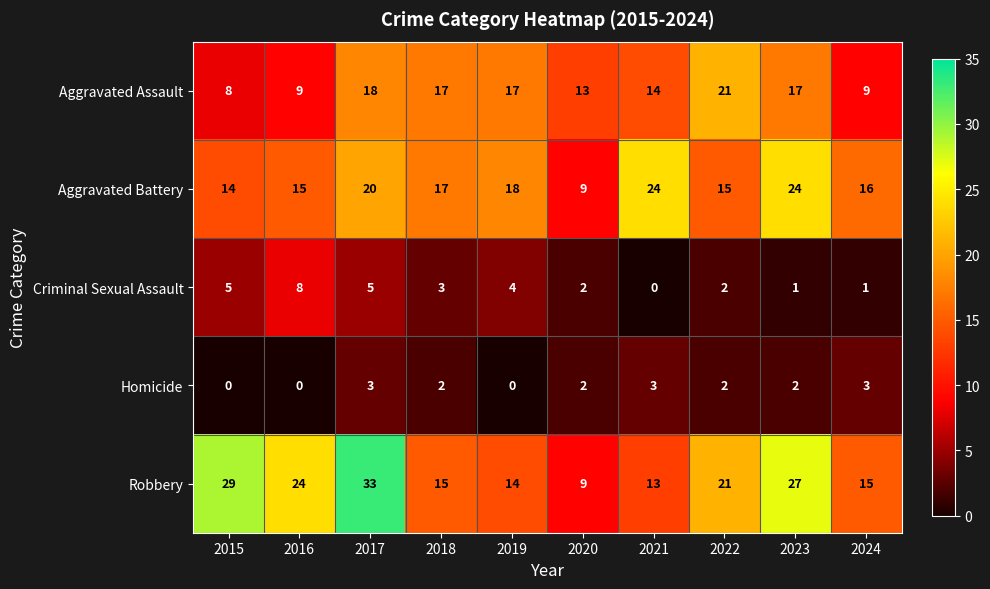

Which label corresponds to the largest value in the chart?

2017